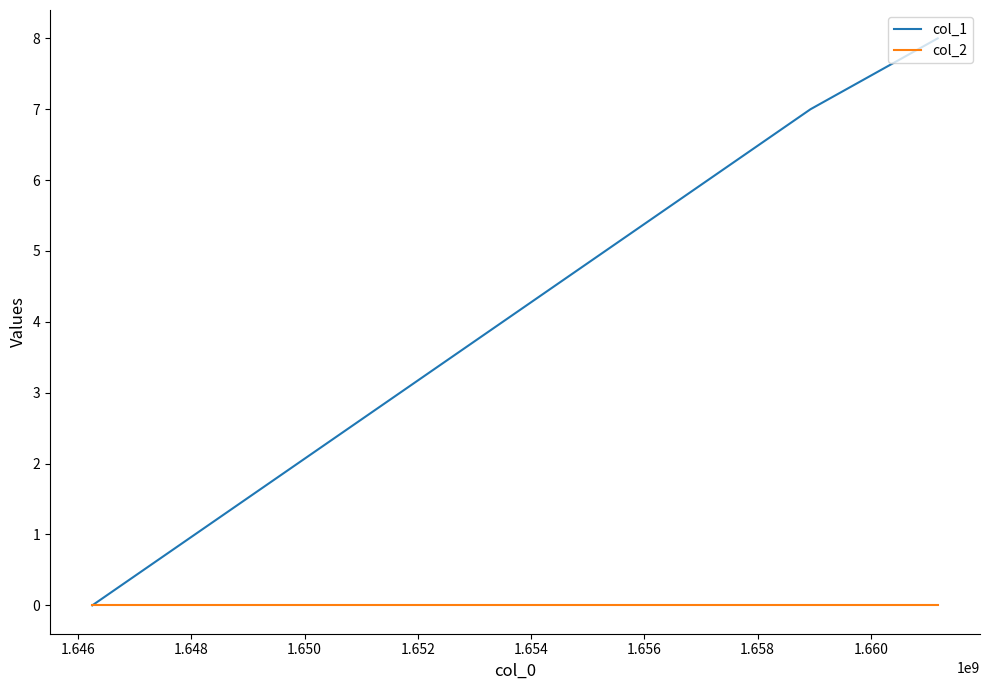

Which series has the largest total across all categories?

col_1